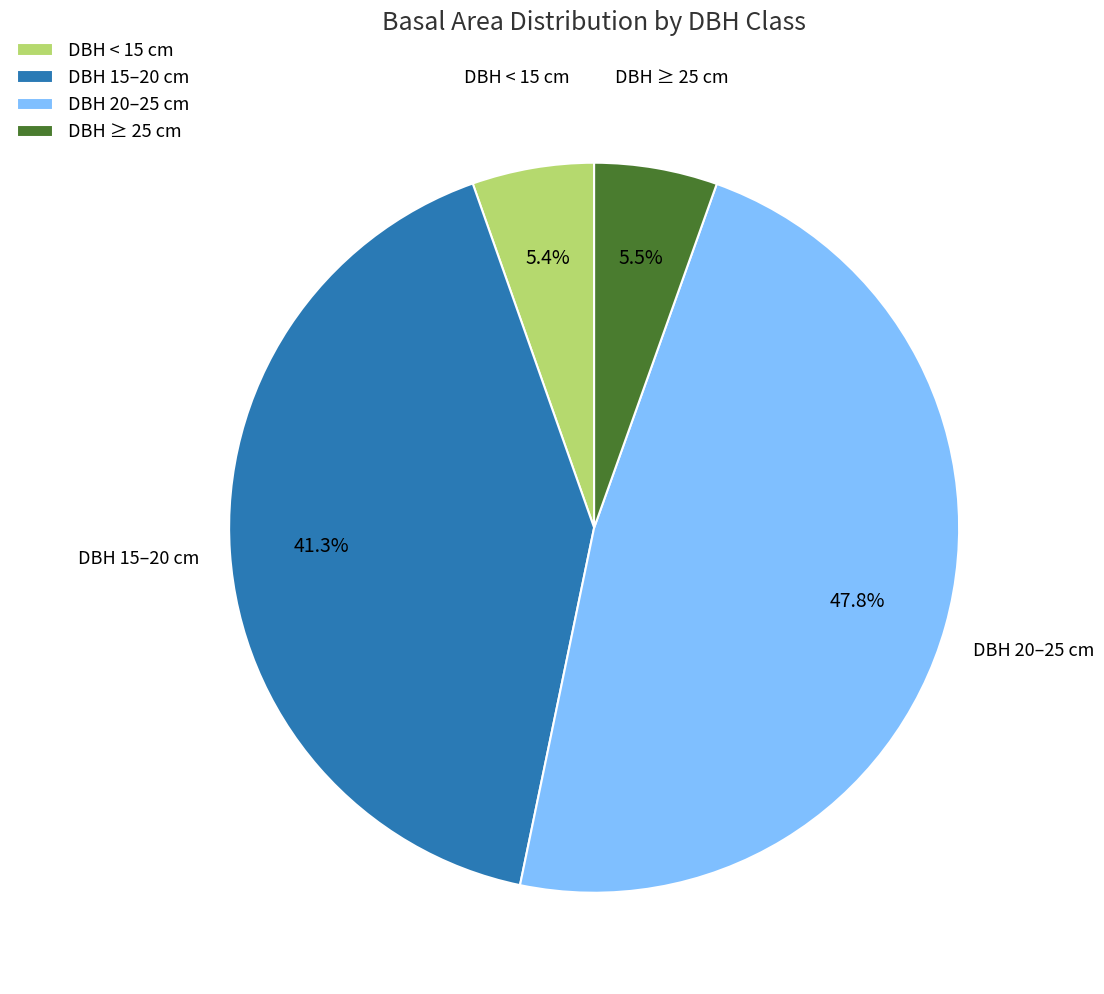

Which has a higher value, DBH 15–20 cm or DBH 20–25 cm?

DBH 20–25 cm